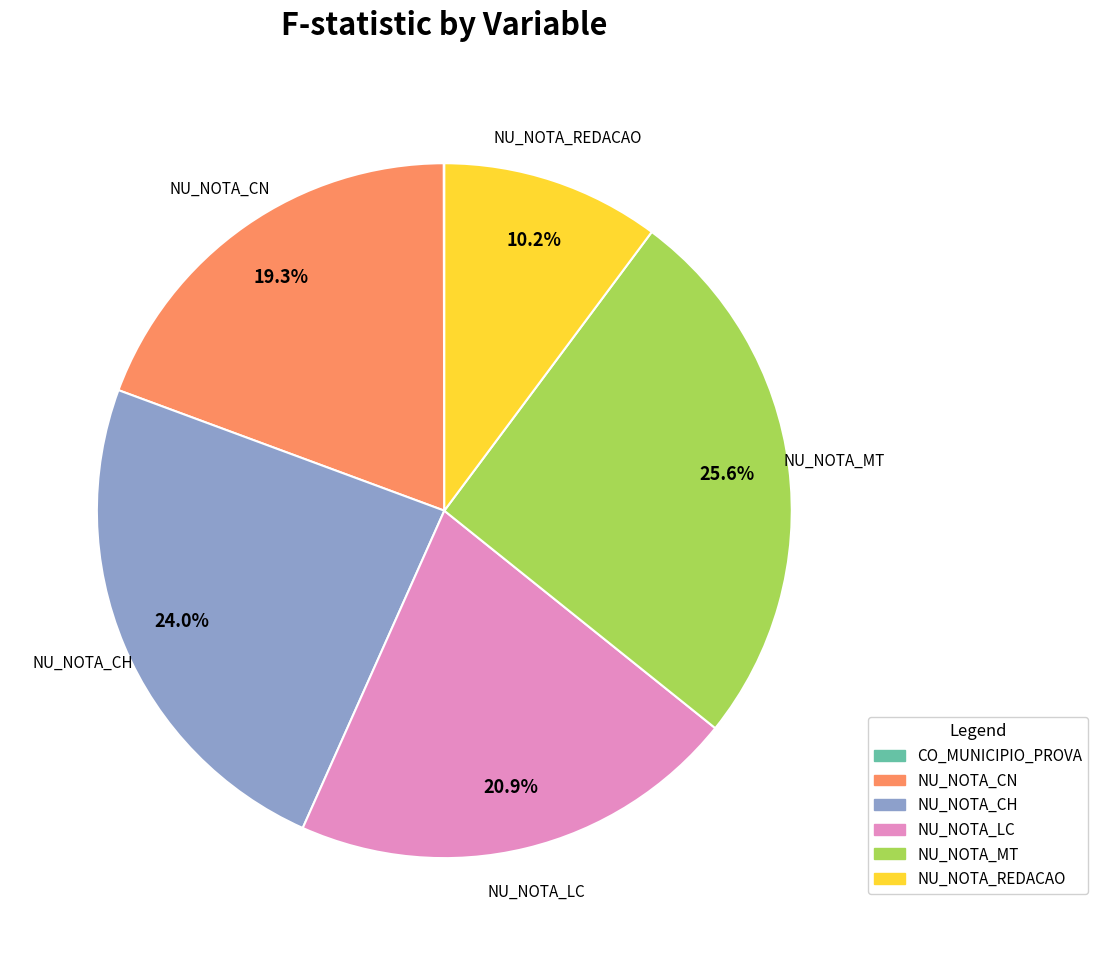

Is NU_NOTA_CH the majority of the pie?

No